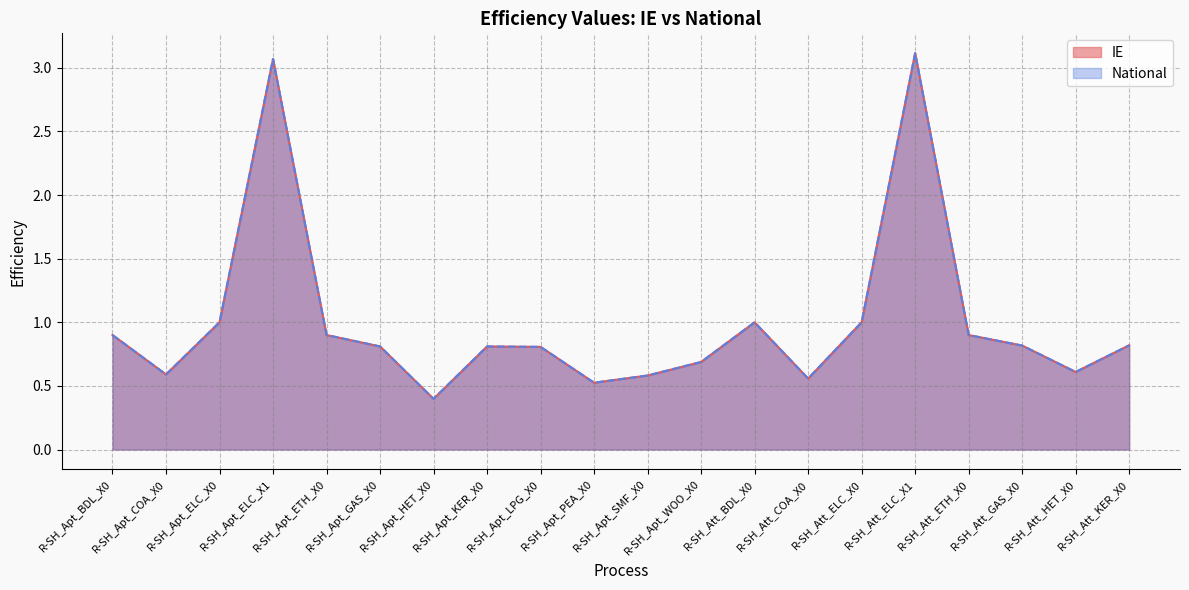

What is the difference between the second highest and second lowest values in the National series?

2.5